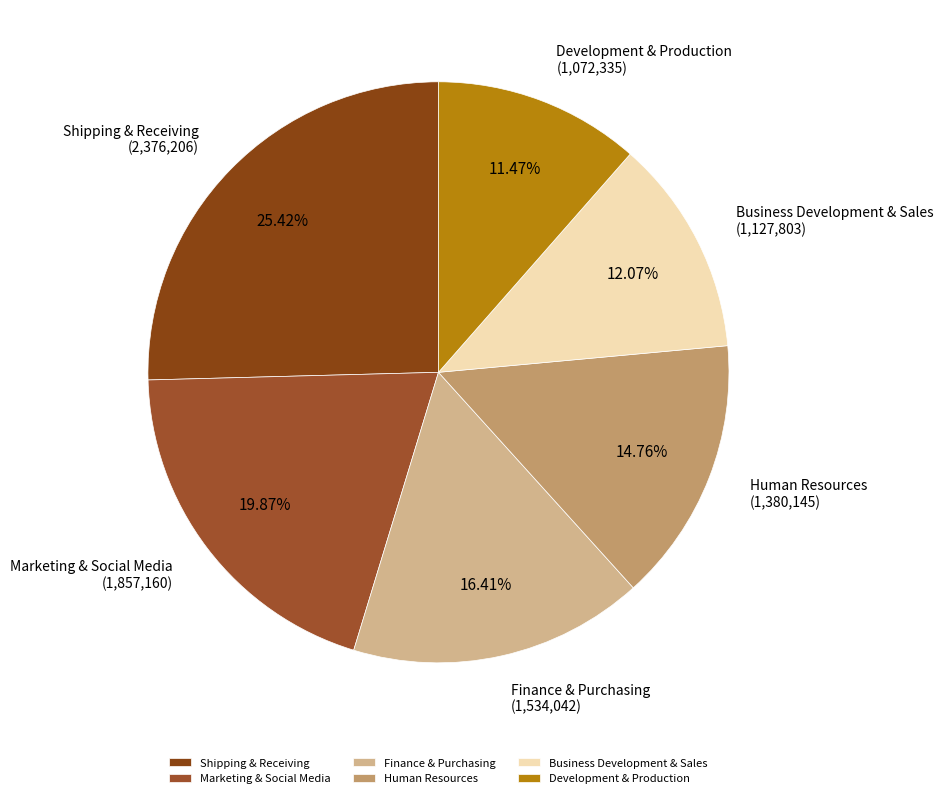

How many segments does this pie chart have?

6